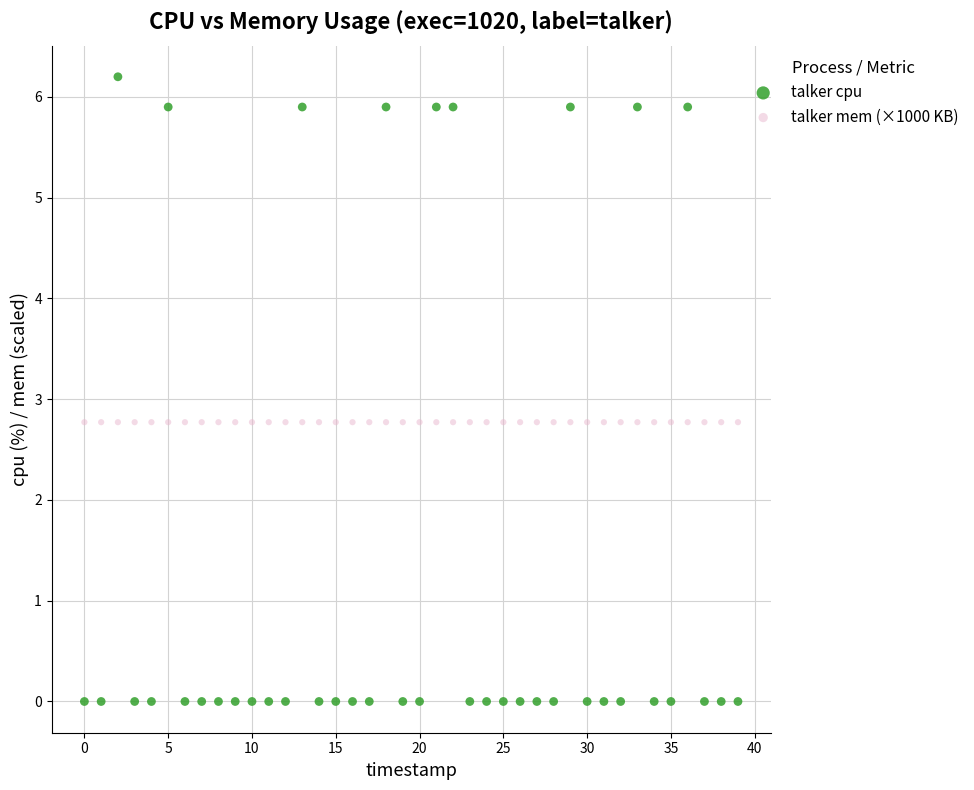

Which series reaches the maximum Y coordinate?

talker cpu